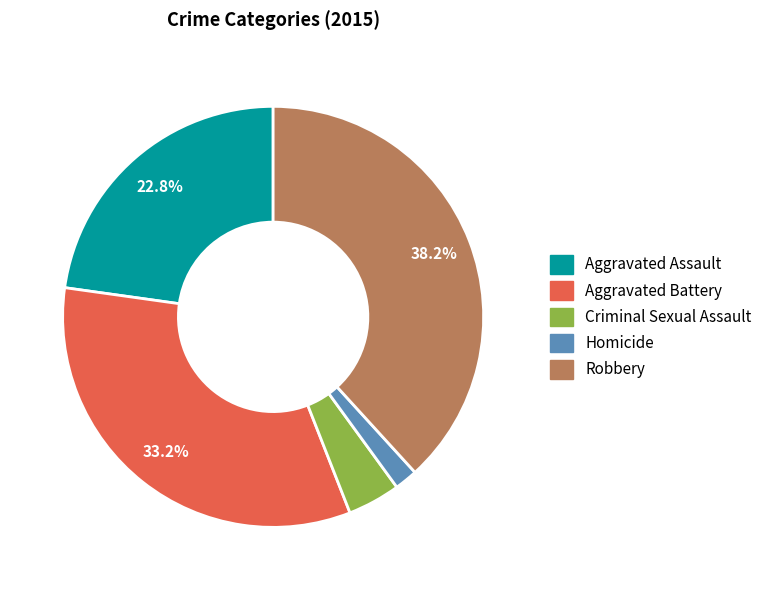

Which slice is the smallest?

Homicide